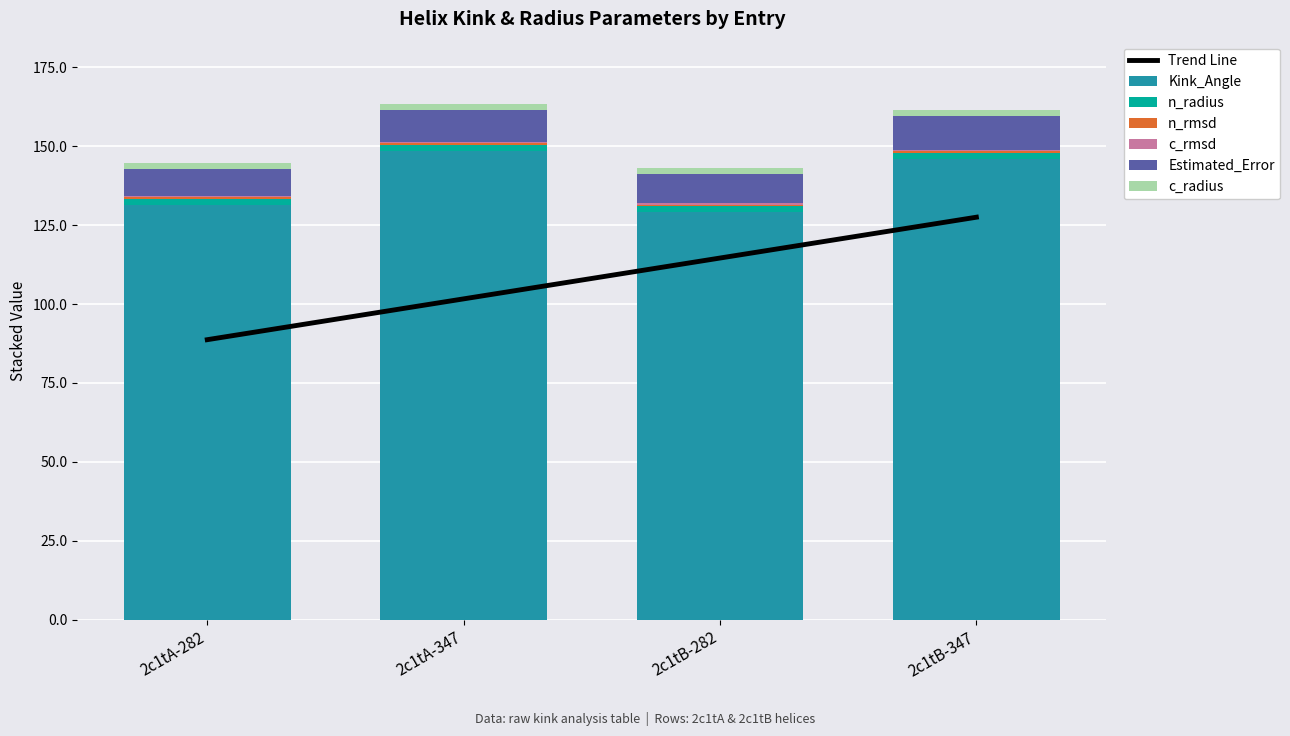

Reading left to right, list all the values displayed in this chart.

Kink_Angle: 2c1tA-282=131.5	2c1tA-347=148.5	2c1tB-282=129.1	2c1tB-347=146.0
n_radius: 2c1tA-282=1.9	2c1tA-347=1.9	2c1tB-282=1.9	2c1tB-347=1.9
n_rmsd: 2c1tA-282=0.4	2c1tA-347=0.5	2c1tB-282=0.5	2c1tB-347=0.6
c_rmsd: 2c1tA-282=0.4	2c1tA-347=0.4	2c1tB-282=0.4	2c1tB-347=0.4
Estimated_Error: 2c1tA-282=8.7	2c1tA-347=10.3	2c1tB-282=9.3	2c1tB-347=10.8
c_radius: 2c1tA-282=1.9	2c1tA-347=1.9	2c1tB-282=1.9	2c1tB-347=1.9